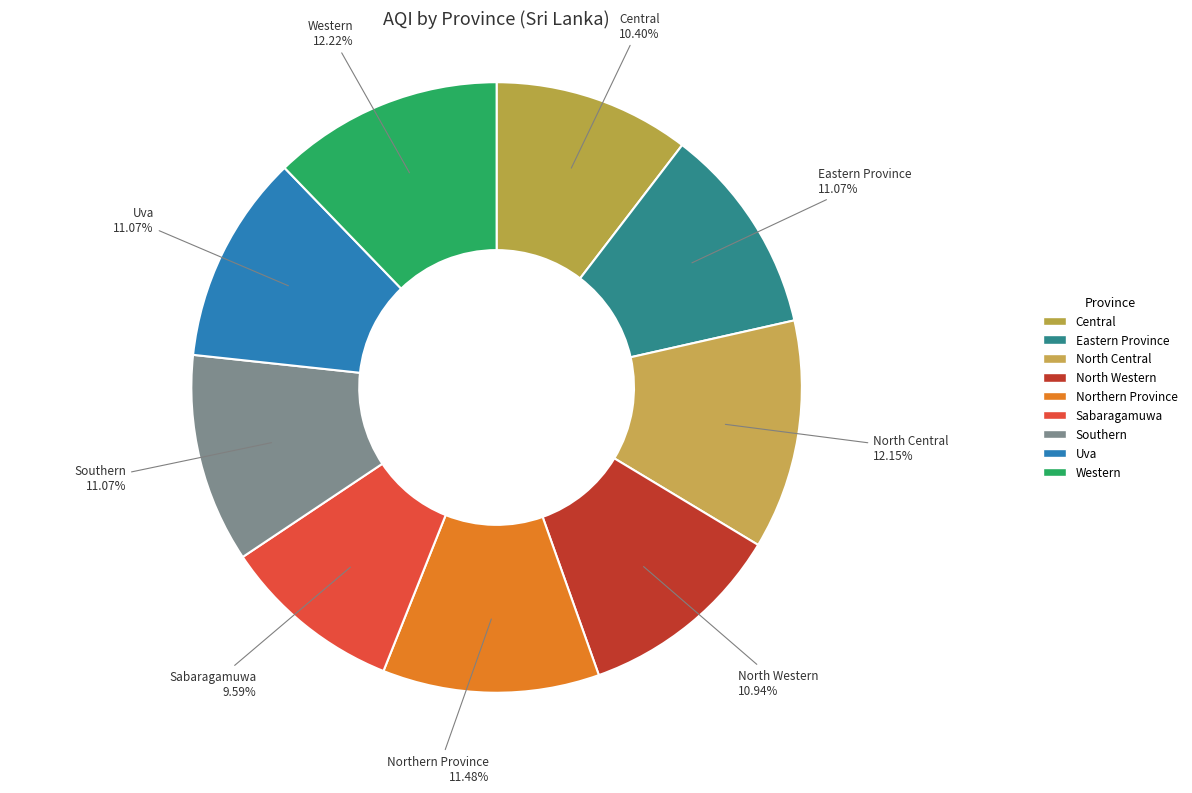

Which category has the smallest portion of the pie?

Sabaragamuwa